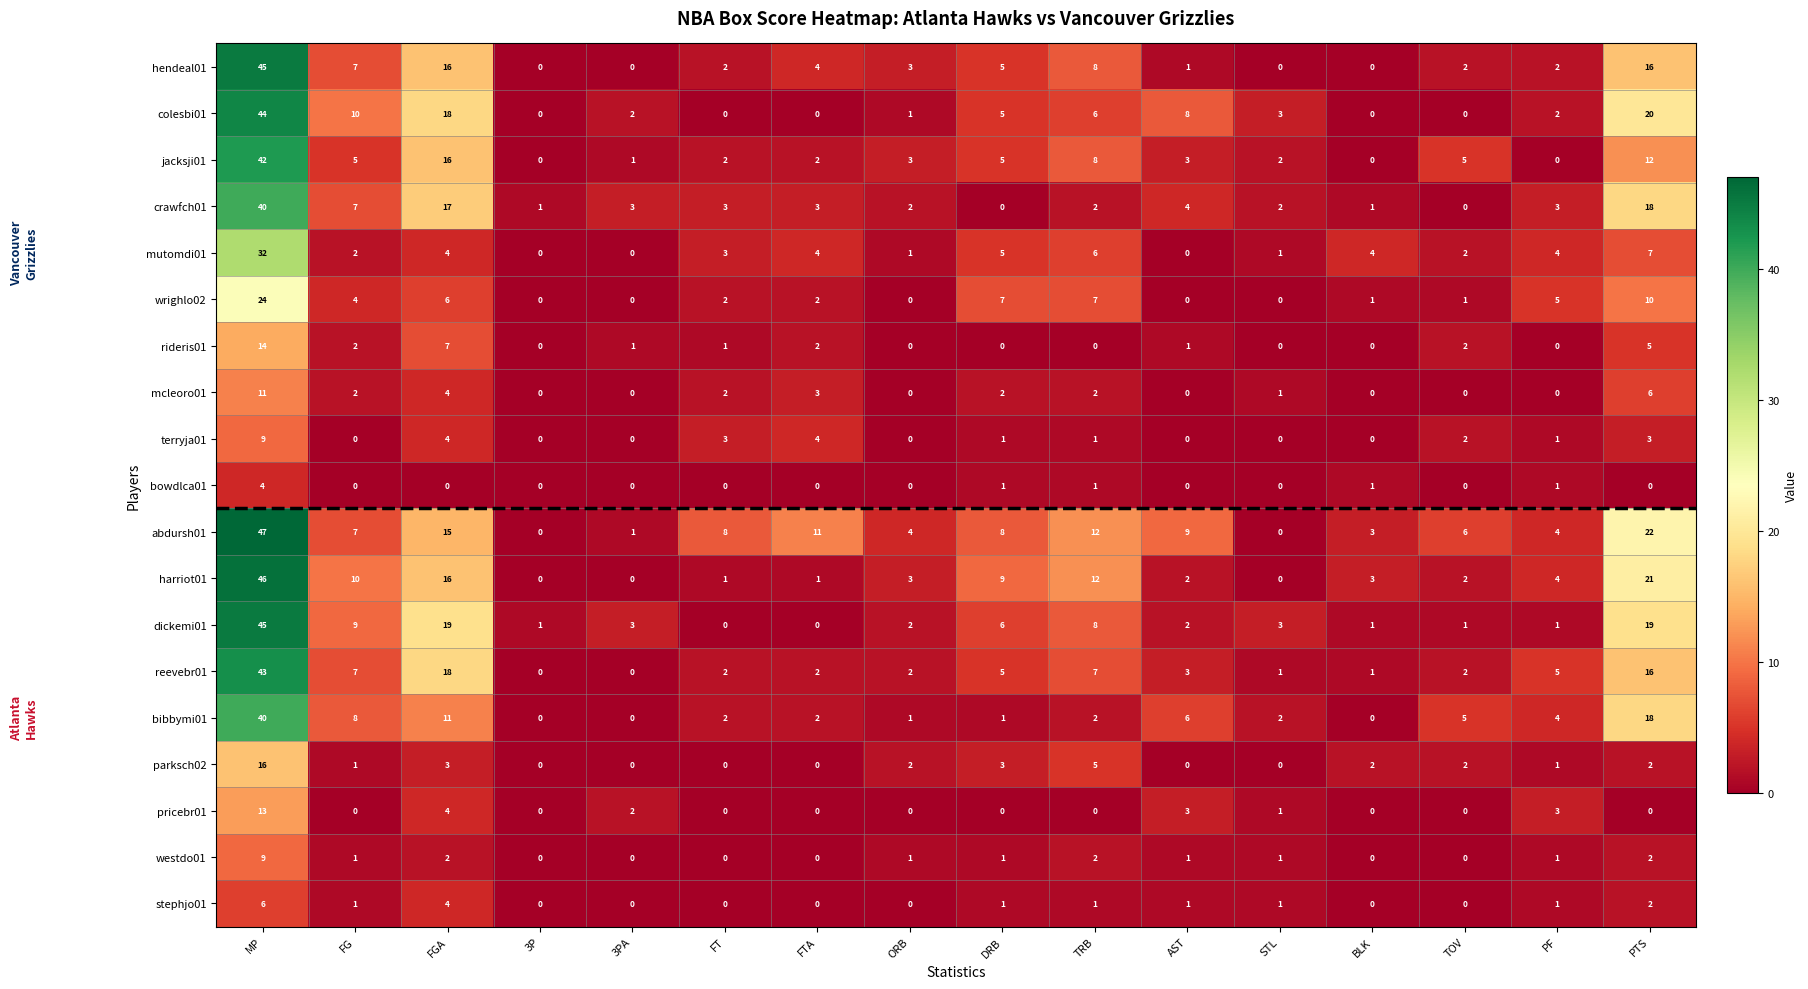

What is the difference between the highest and lowest values at PTS?

22